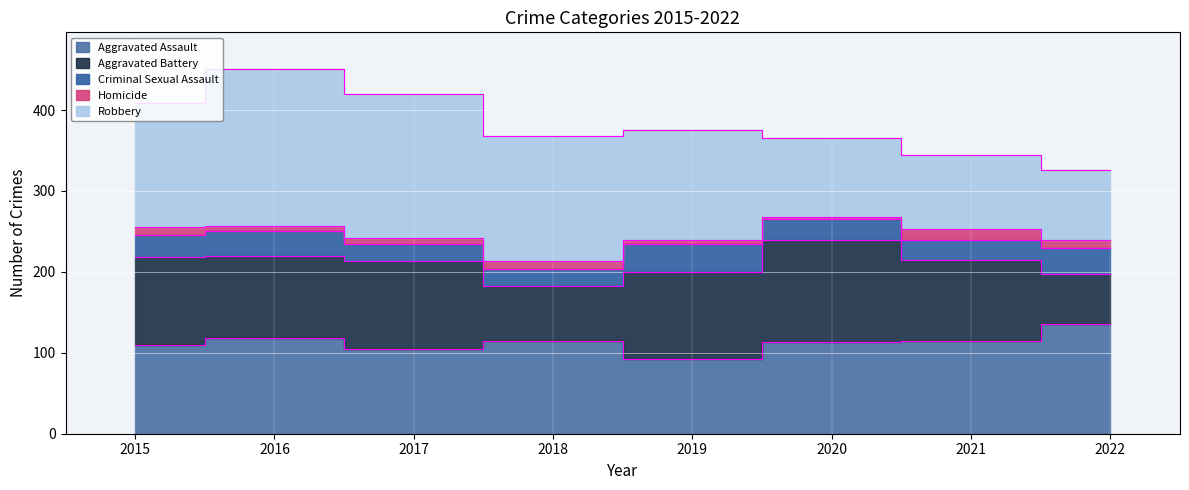

What is the average value of the Aggravated Assault series?

113